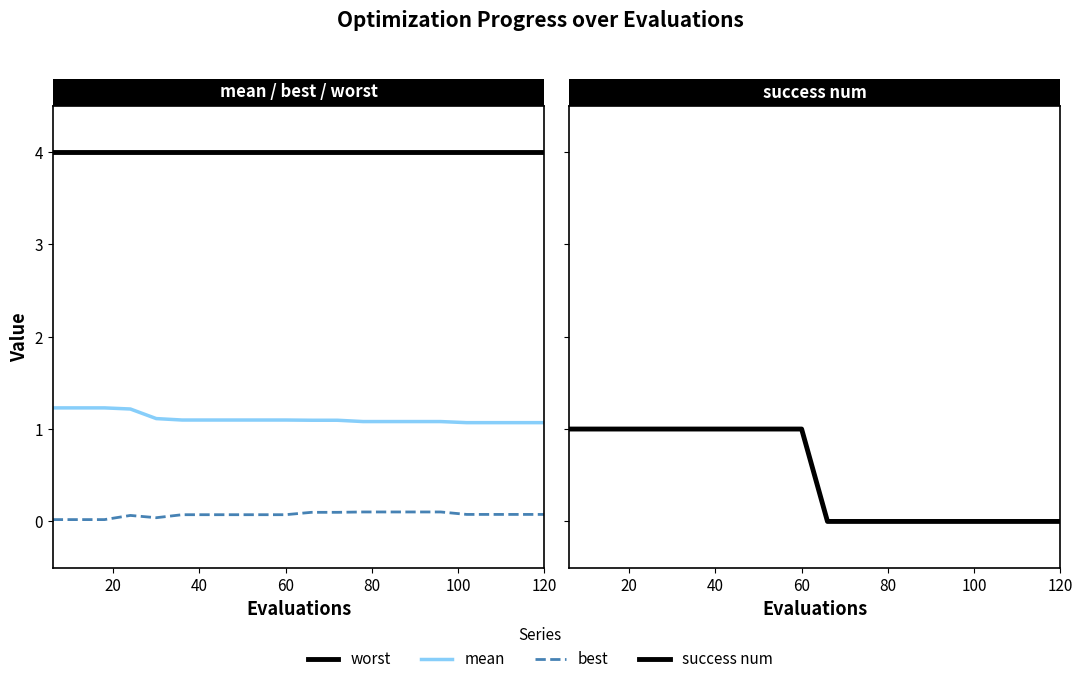

What is the average value of the best series?

0.1